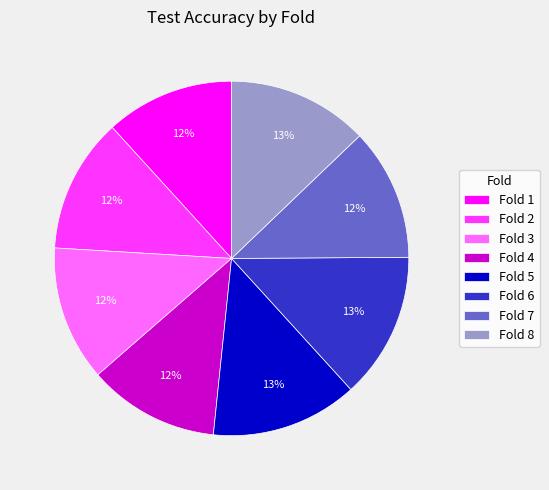

Does Fold 5 represent more than half of the total?

No